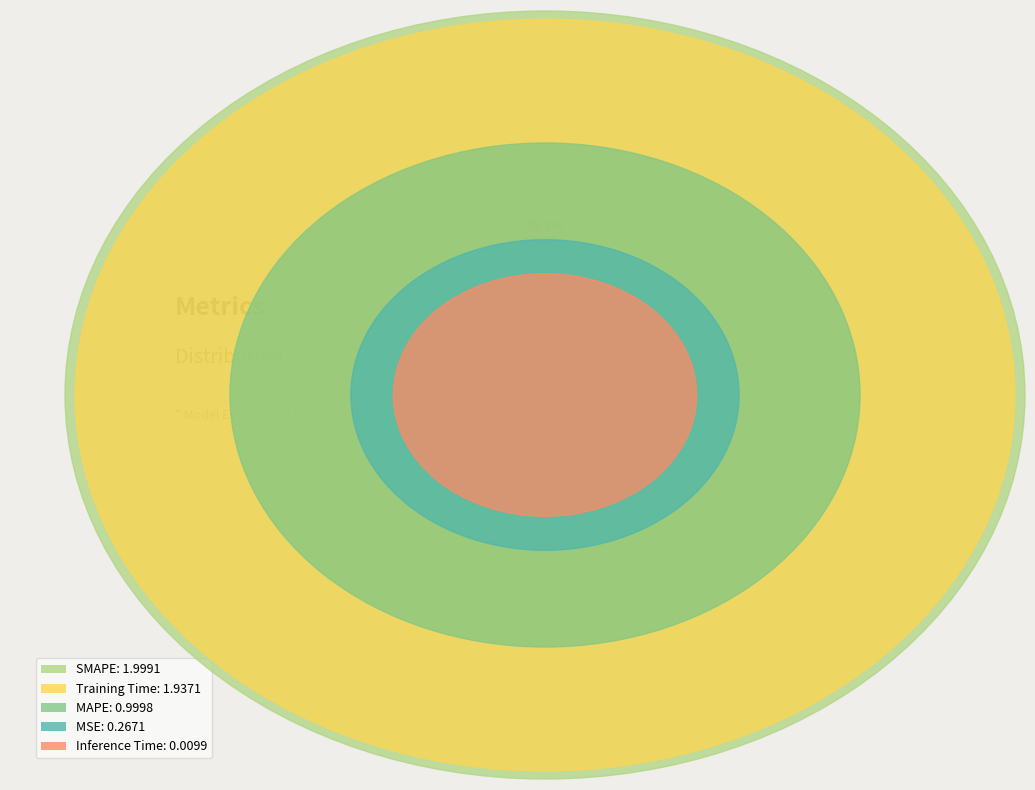

Rank the categories by value from lowest to highest.

Inference Time, MSE, MAPE, Training Time, SMAPE